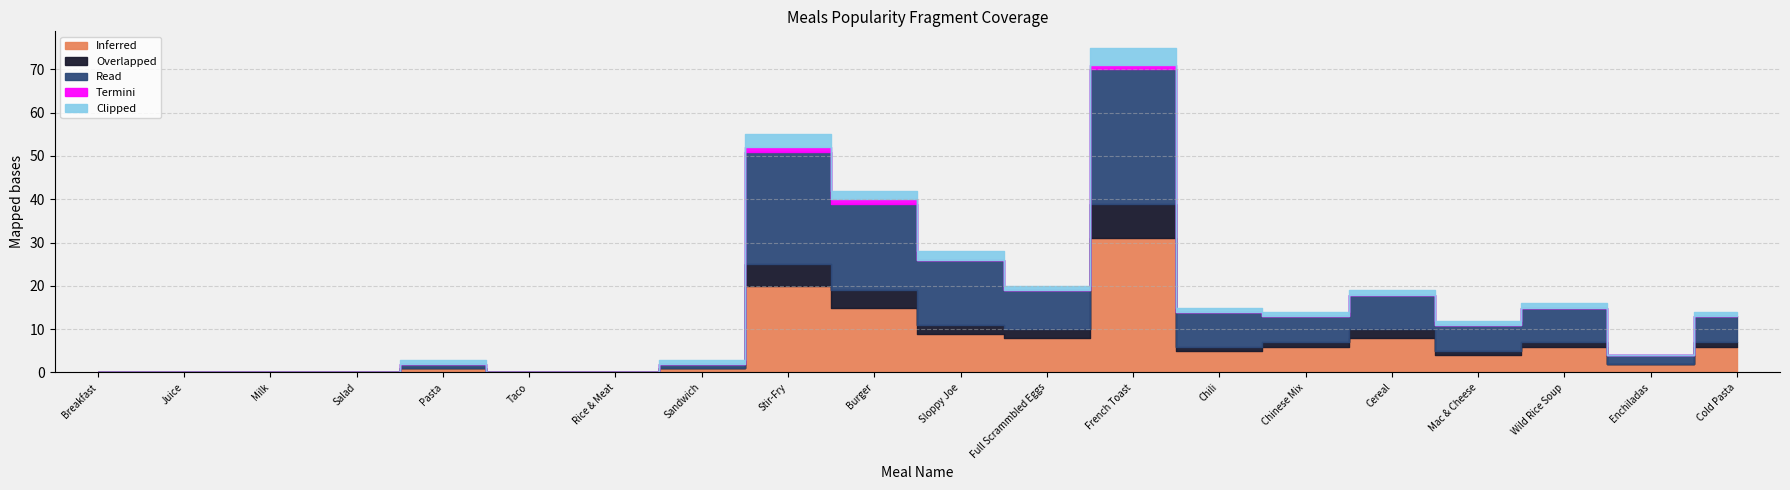

How many lines are shown in the chart?

5